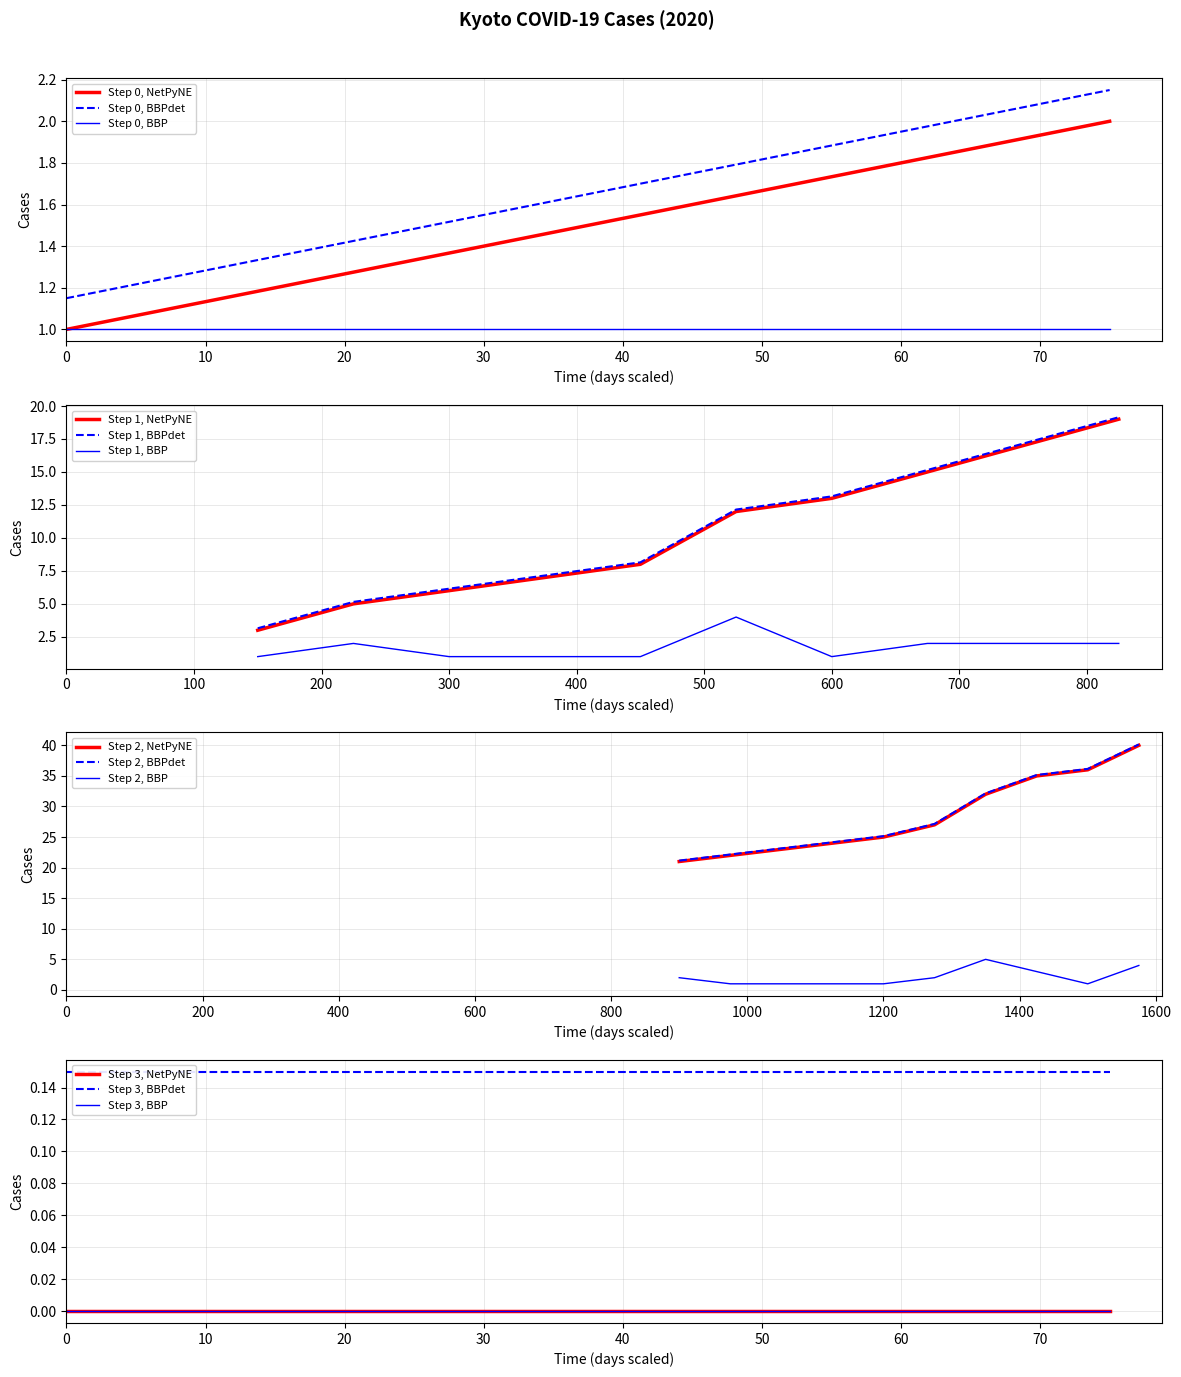

What is the maximum value for Step 1, BBP?

4.0